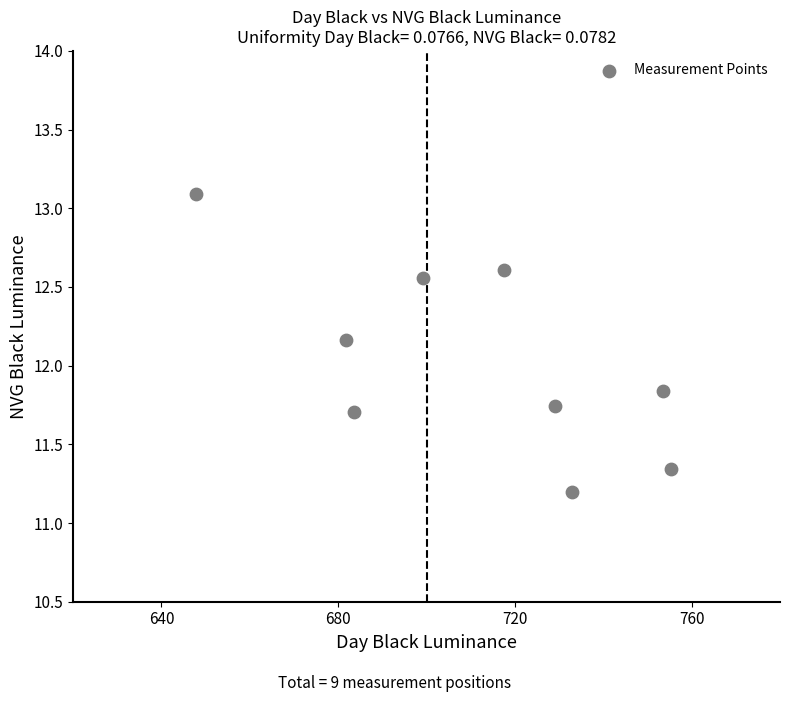

What is the average X value?

711.2